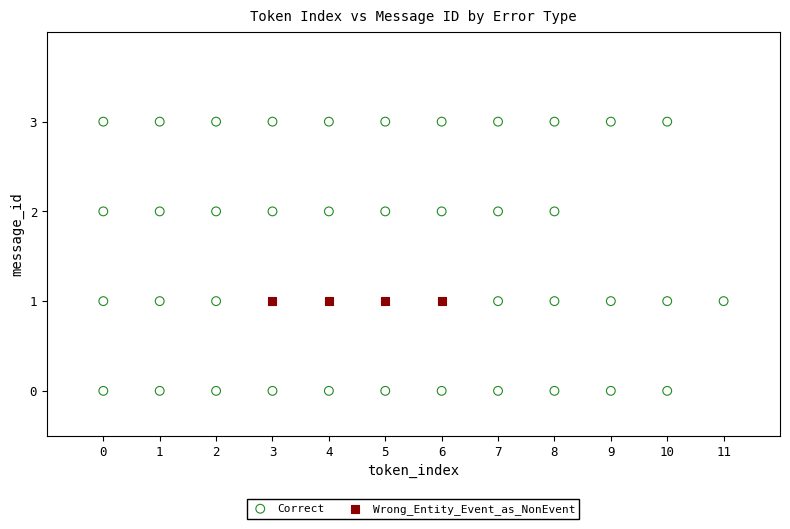

Which series reaches the minimum Y coordinate?

Correct